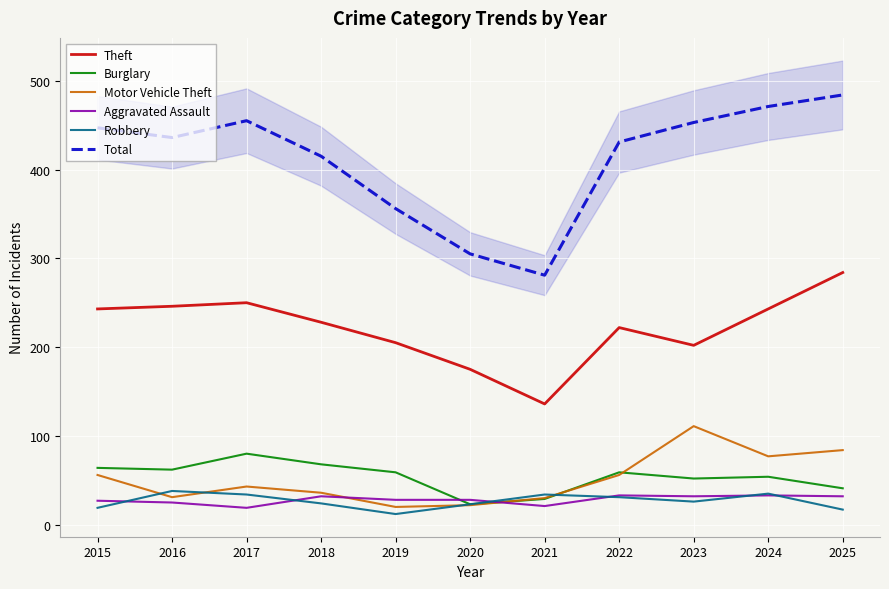

Which series has the largest range (max minus min)?

Total